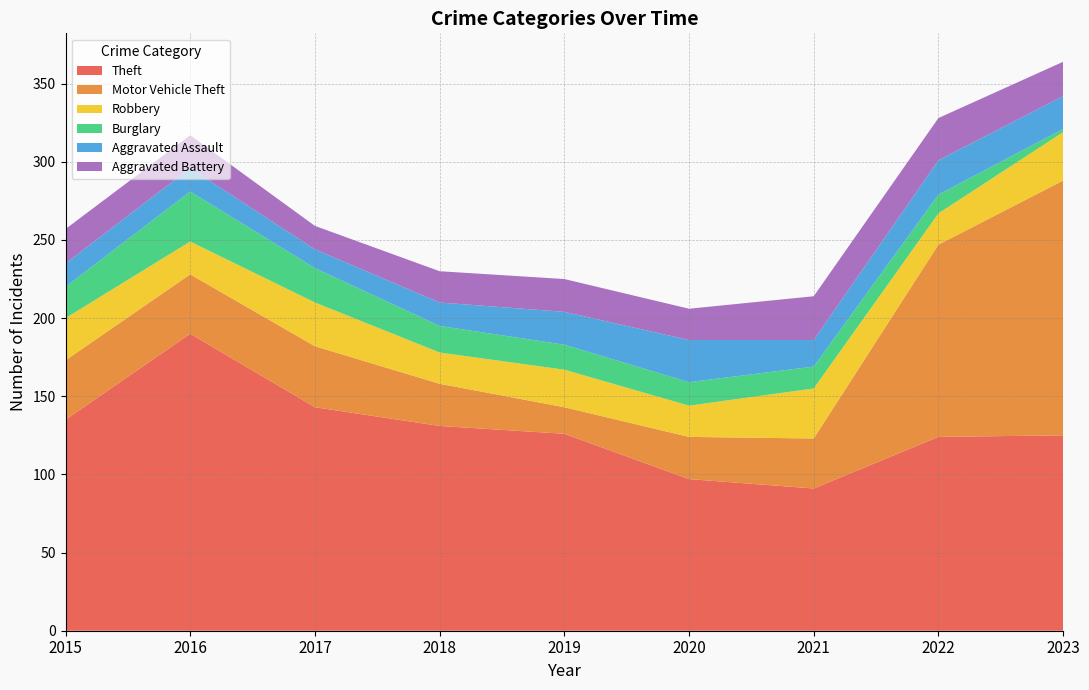

Reading left to right, what are all the values shown in this chart?

Theft: 2015=135	2016=190	2017=143	2018=131	2019=126	2020=97	2021=91	2022=124	2023=125
Motor Vehicle Theft: 2015=38	2016=38	2017=39	2018=27	2019=17	2020=27	2021=32	2022=123	2023=163
Robbery: 2015=27	2016=21	2017=28	2018=20	2019=24	2020=20	2021=32	2022=20	2023=31
Burglary: 2015=20	2016=32	2017=22	2018=17	2019=16	2020=15	2021=14	2022=12	2023=2
Aggravated Assault: 2015=15	2016=15	2017=12	2018=15	2019=21	2020=27	2021=17	2022=22	2023=21
Aggravated Battery: 2015=22	2016=21	2017=15	2018=20	2019=21	2020=20	2021=28	2022=27	2023=22